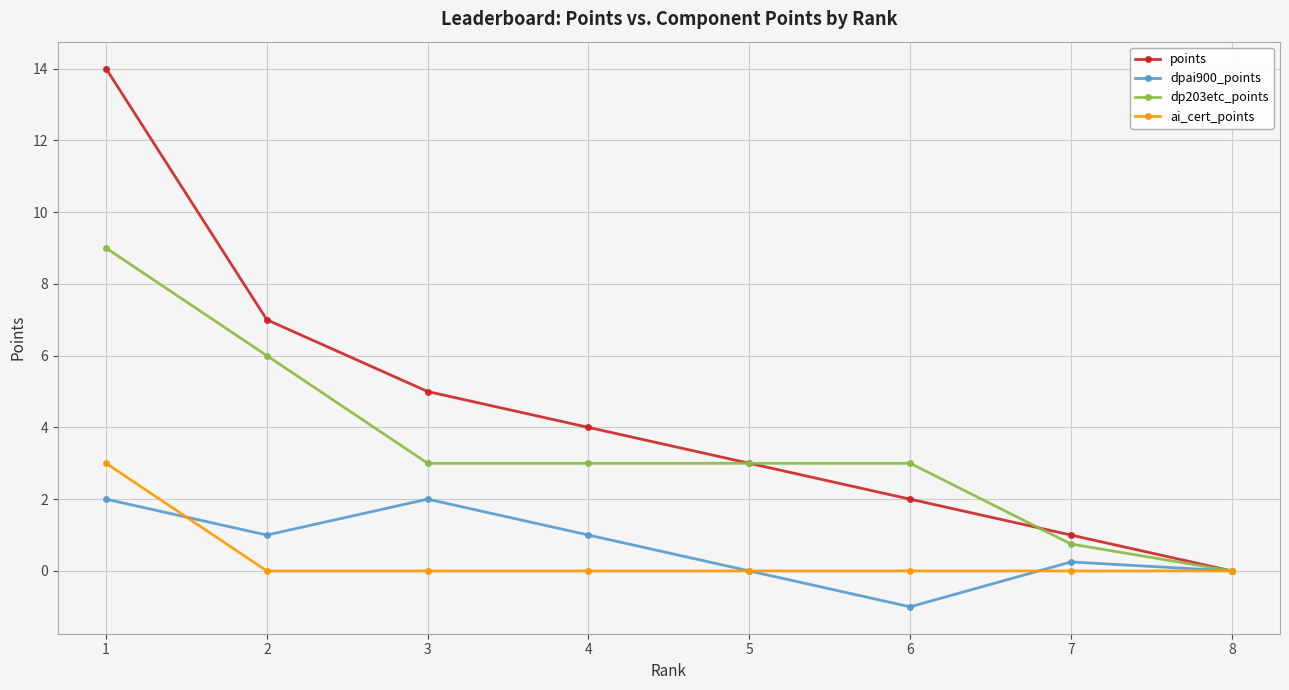

How many values in points are above zero?

7